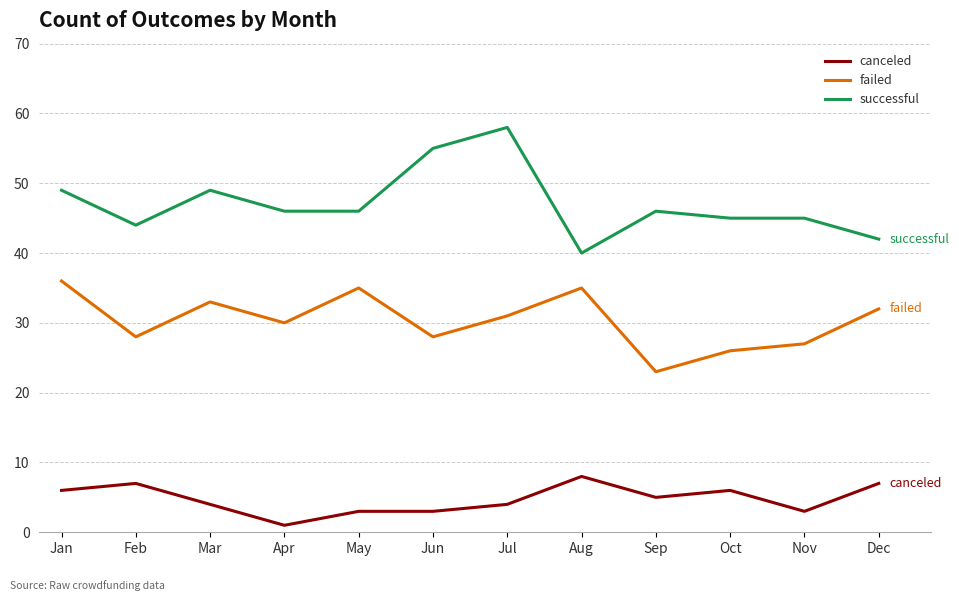

Reading right to left, transcribe all the data shown in this chart.

canceled: Dec=7	Nov=3	Oct=6	Sep=5	Aug=8	Jul=4	Jun=3	May=3	Apr=1	Mar=4	Feb=7	Jan=6
failed: Dec=32	Nov=27	Oct=26	Sep=23	Aug=35	Jul=31	Jun=28	May=35	Apr=30	Mar=33	Feb=28	Jan=36
successful: Dec=42	Nov=45	Oct=45	Sep=46	Aug=40	Jul=58	Jun=55	May=46	Apr=46	Mar=49	Feb=44	Jan=49